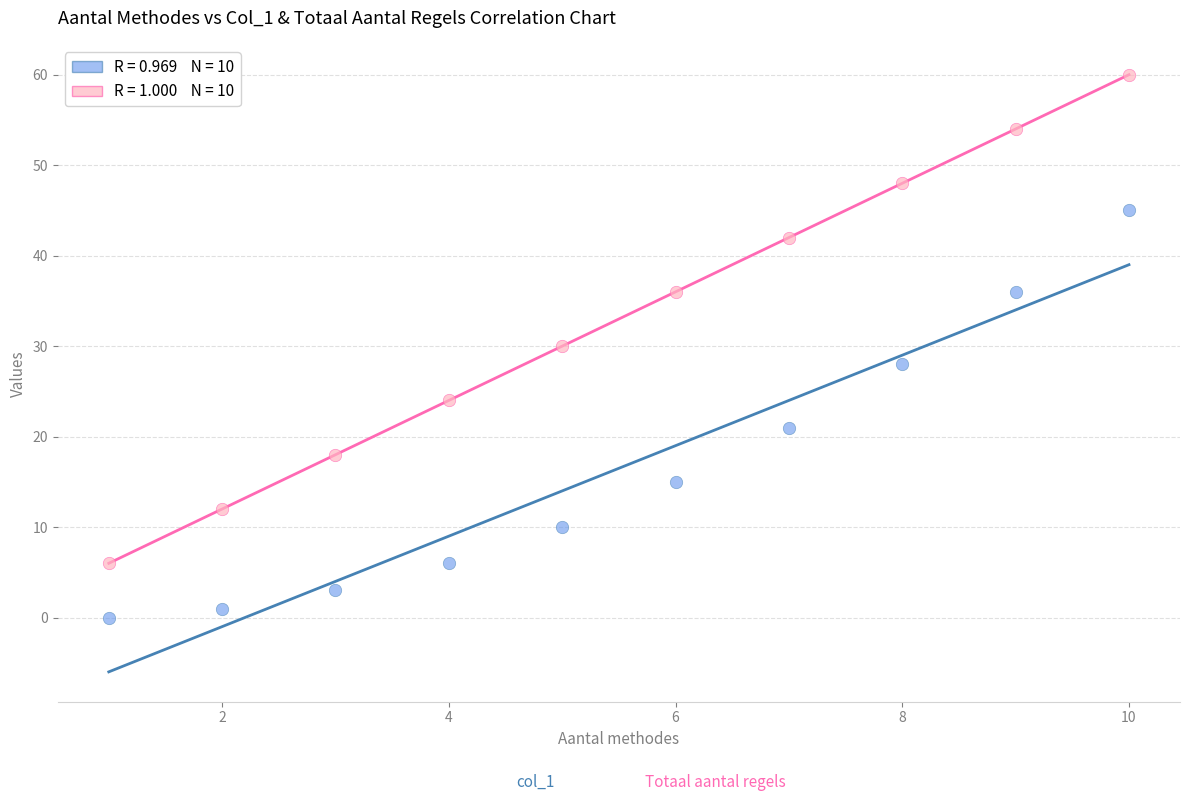

Across all data points, what is the range of X values (max minus min)?

9